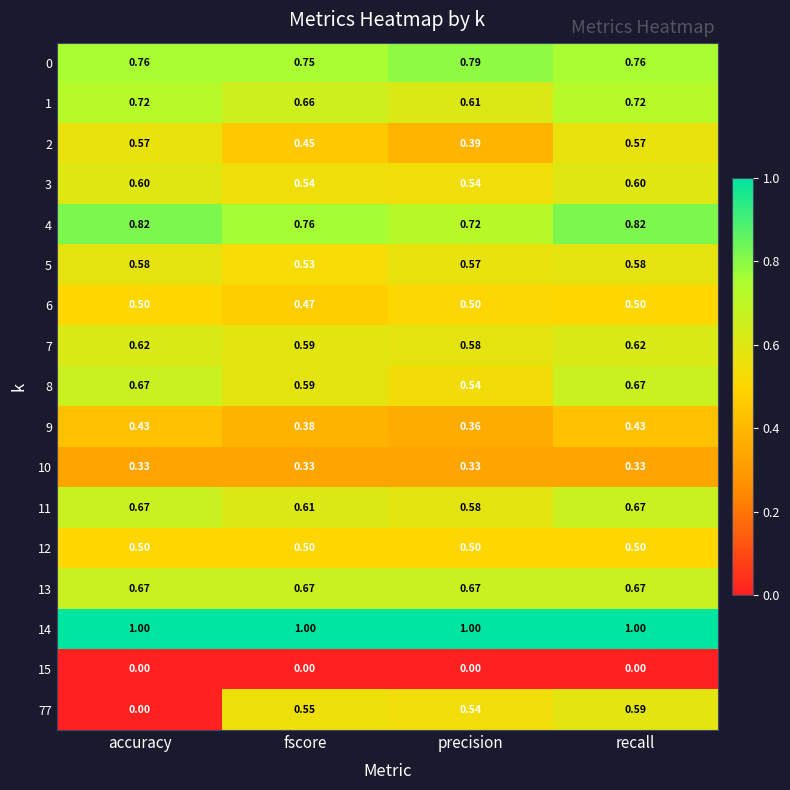

At which category is the sum across all series the highest?

recall